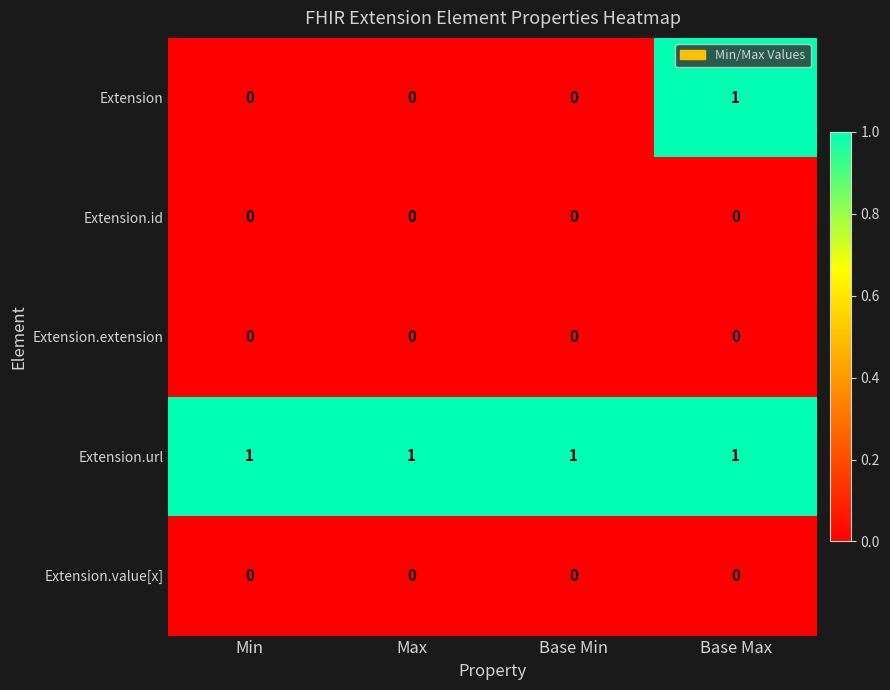

Which series has the largest range (max minus min)?

Extension